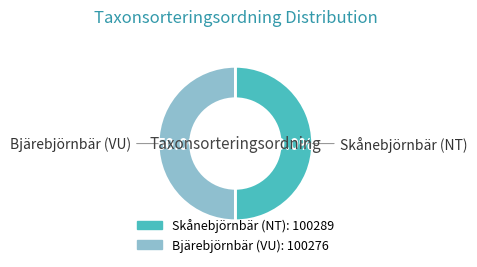

True or false: Bjärebjörnbär (VU) accounts for 50% of the total.

True